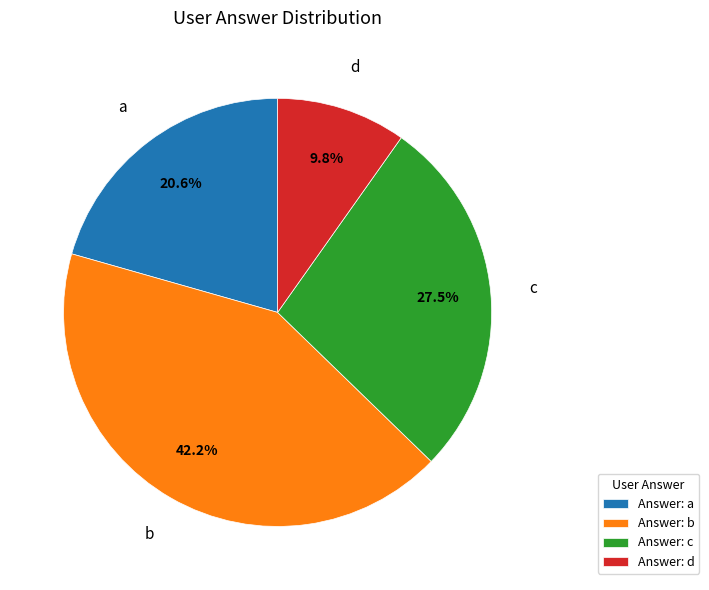

What is the ratio of the value at Answer: b to the value at Answer: d?

4.3